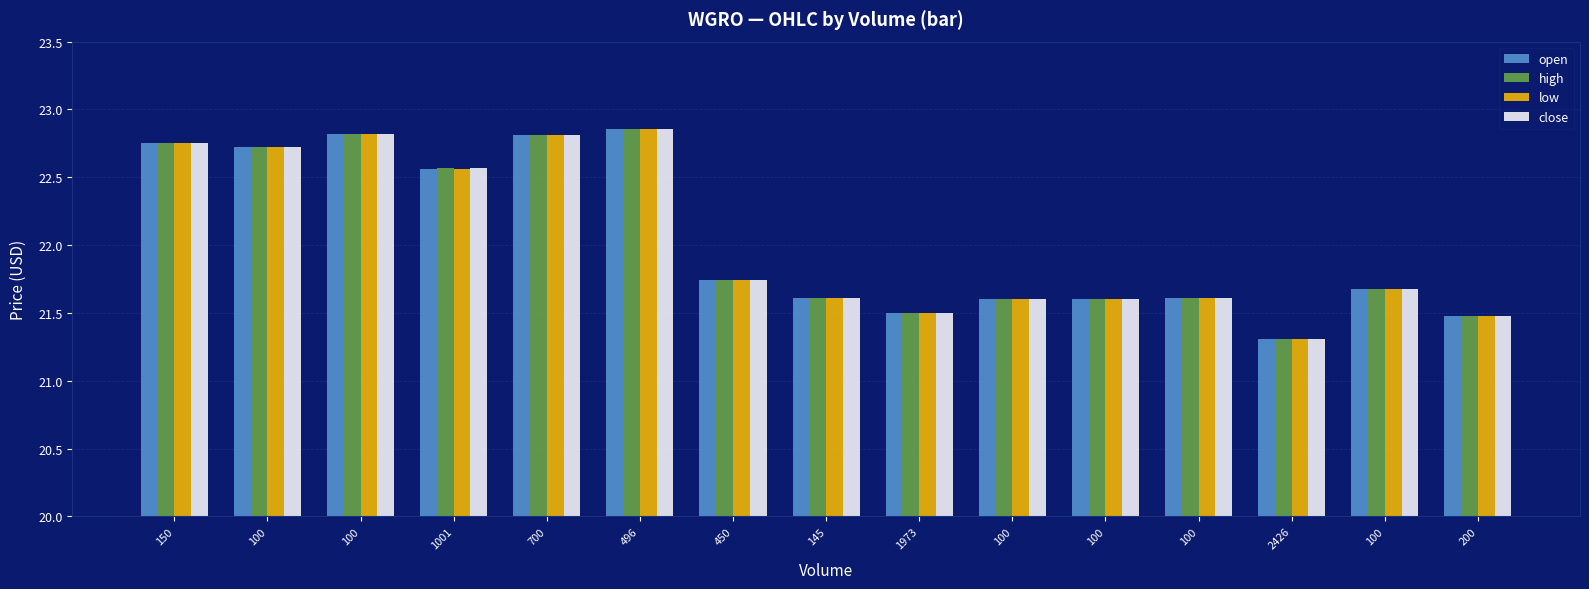

Does the chart contain any negative values?

No